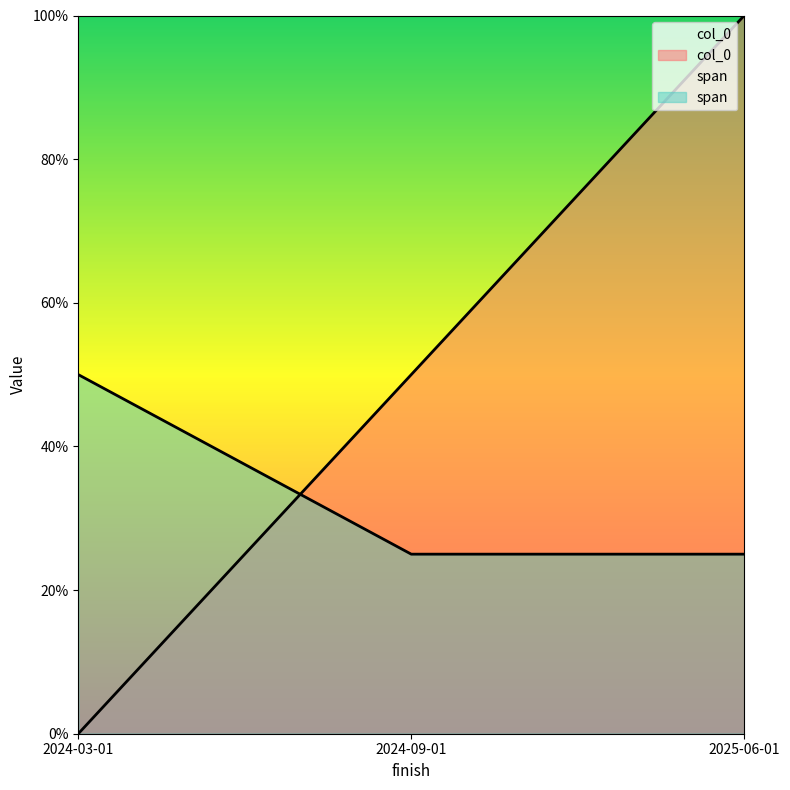

What is the label of the 1st point from the right?

2025-06-01